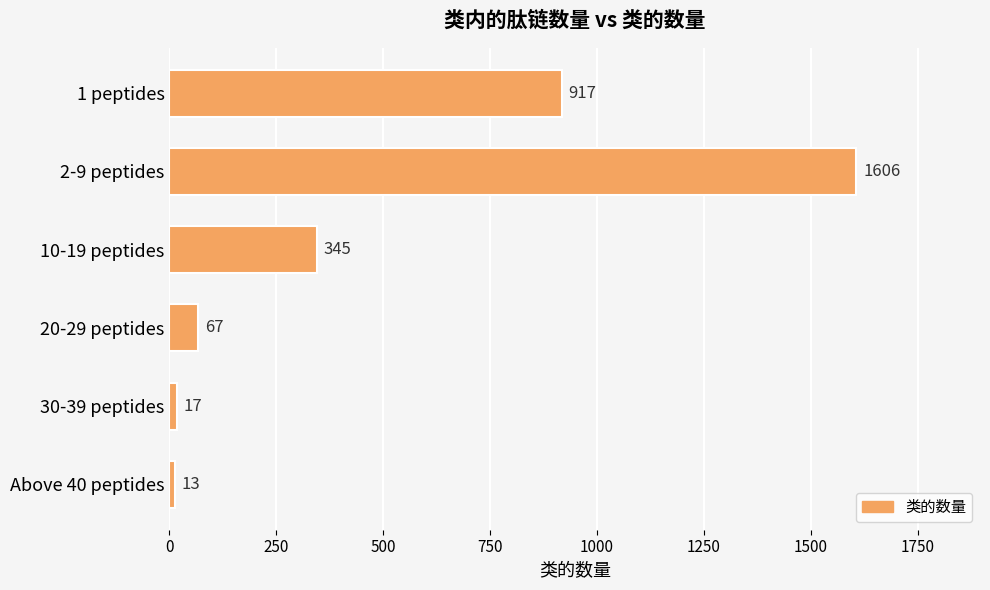

At which label is the value closest to 809?

1 peptides